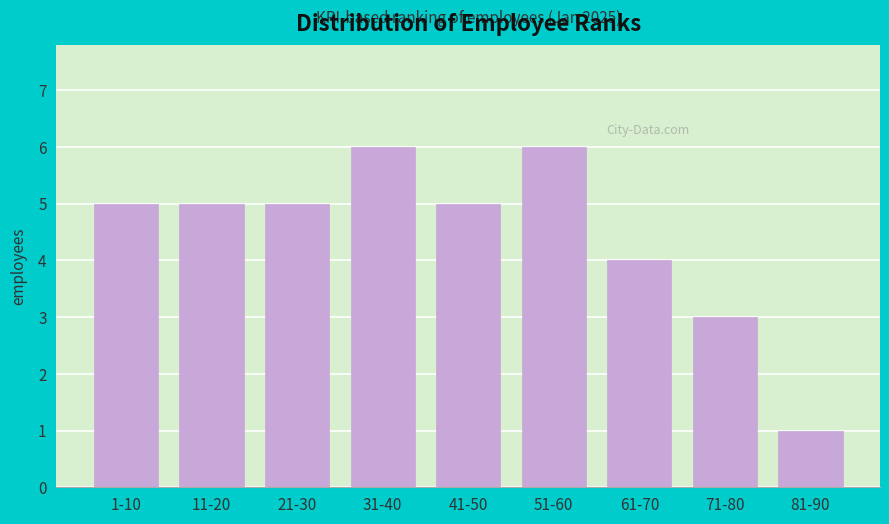

Reading left to right, transcribe all the data shown in this chart.

1-10=5	11-20=5	21-30=5	31-40=6	41-50=5	51-60=6	61-70=4	71-80=3	81-90=1